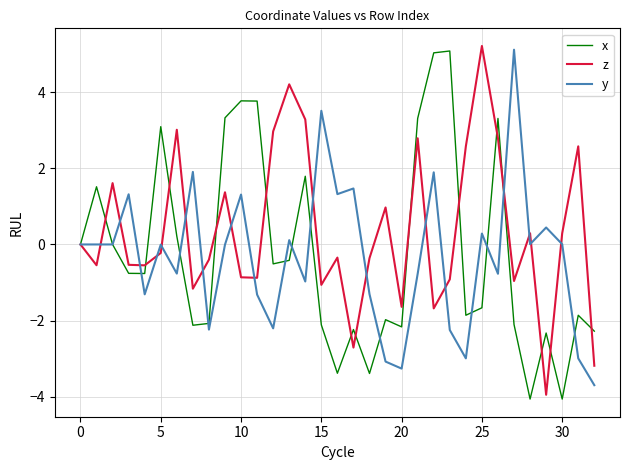

What is the maximum value for y?

5.1